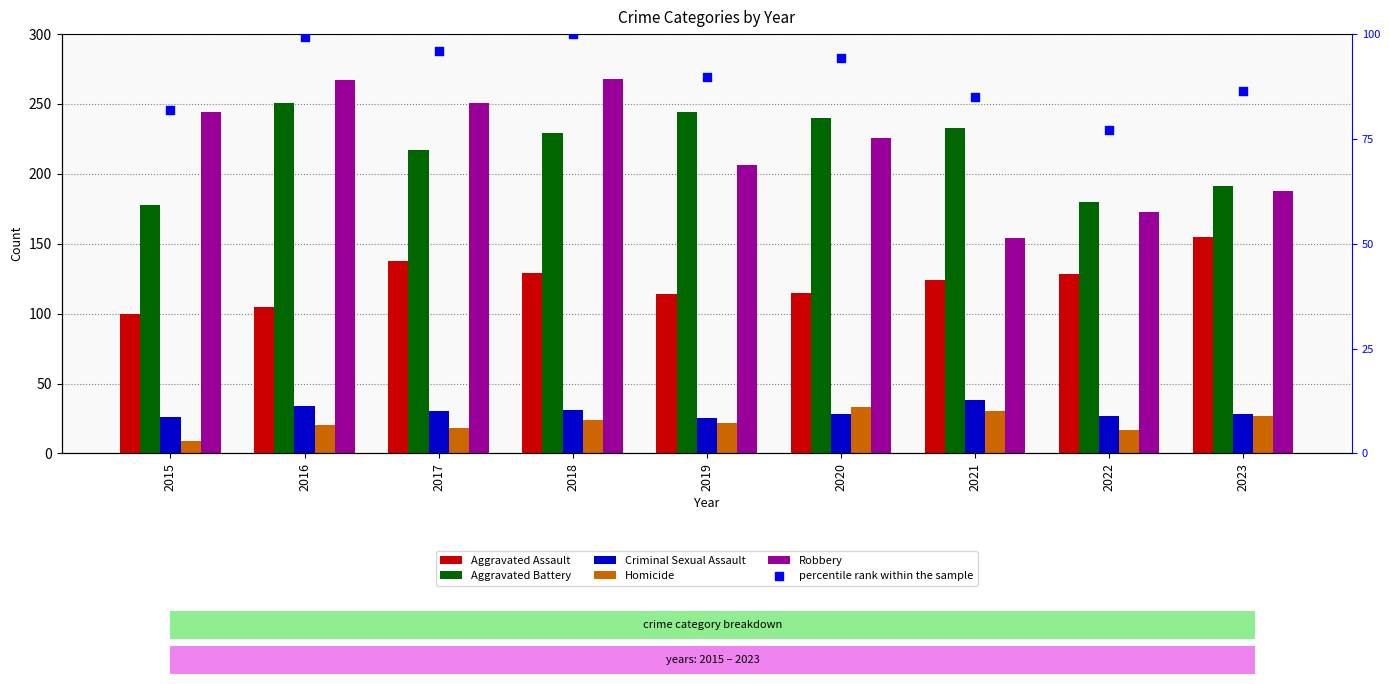

What is the total value across all series at 2022?

602.1